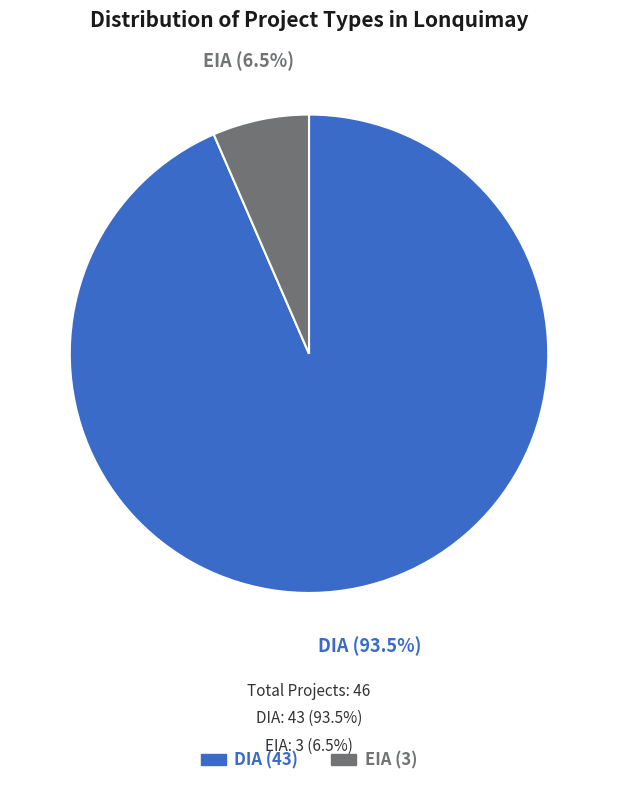

Which slice is the smallest?

EIA